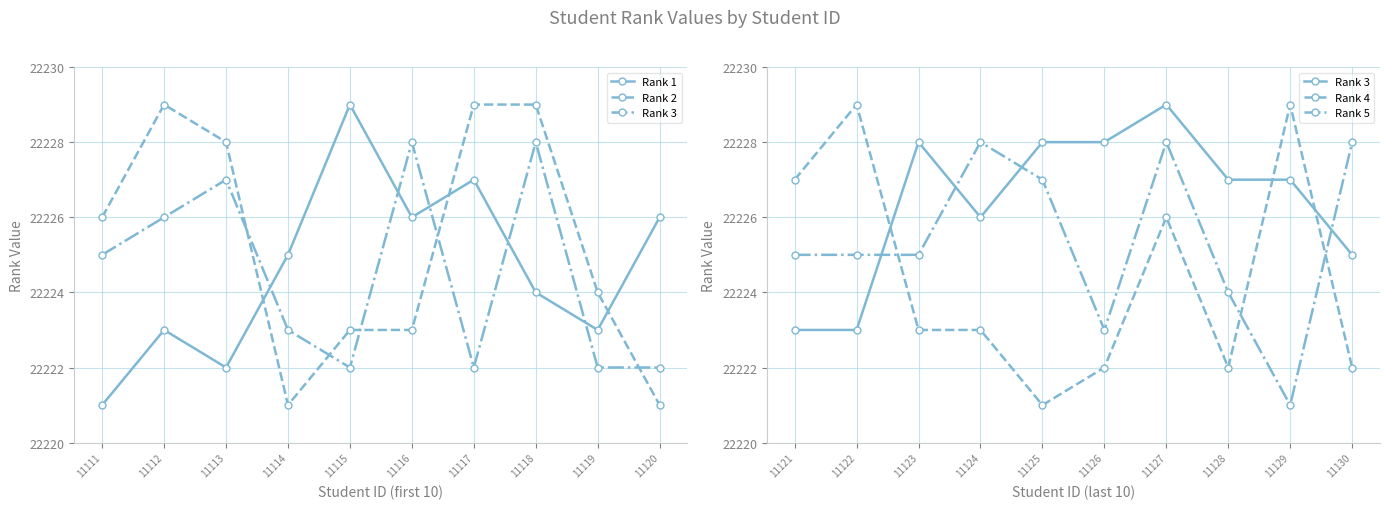

How many lines are shown in the chart?

5